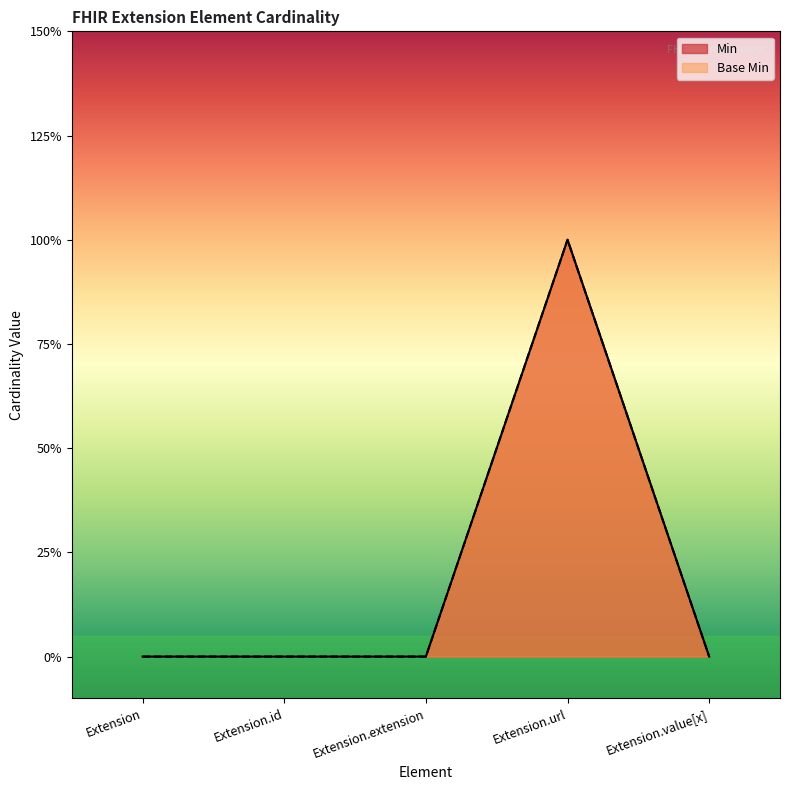

Reading left to right, what are all the values shown in this chart?

Min: 0	0	0	1	0
Base Min: 0	0	0	1	0